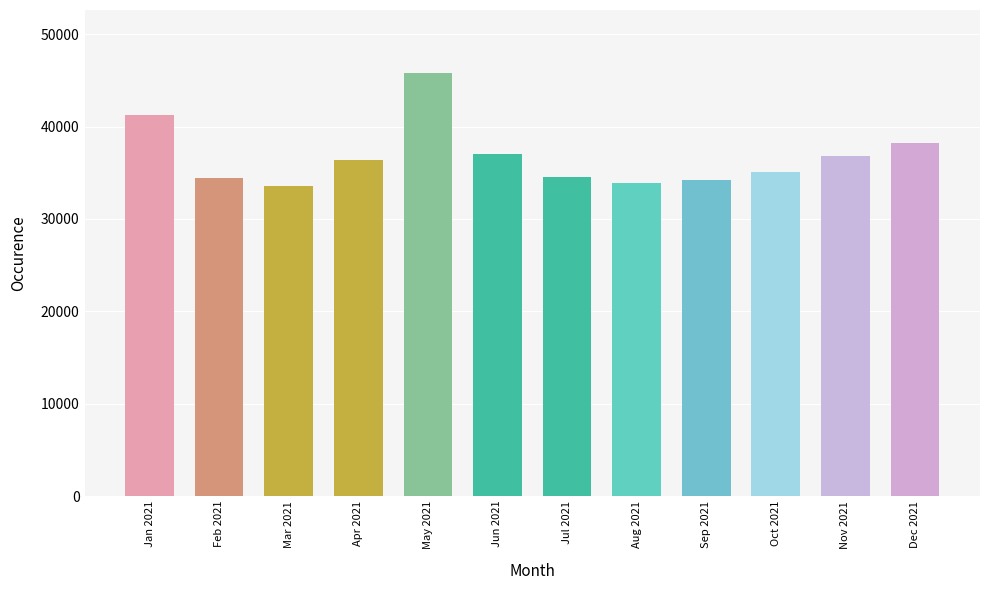

What is the label of the 10th bar from the left?

Oct 2021